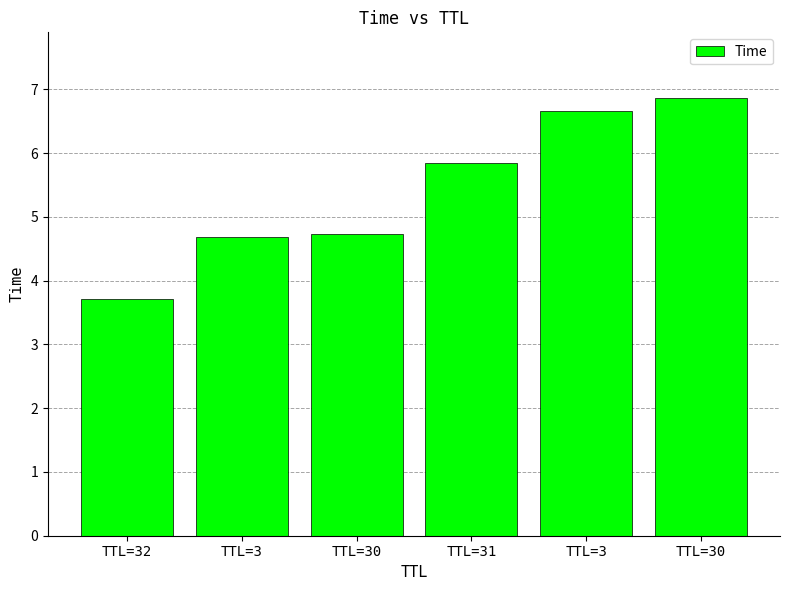

Rank the categories by value from highest to lowest.

TTL=30, TTL=3, TTL=31, TTL=30, TTL=3, TTL=32